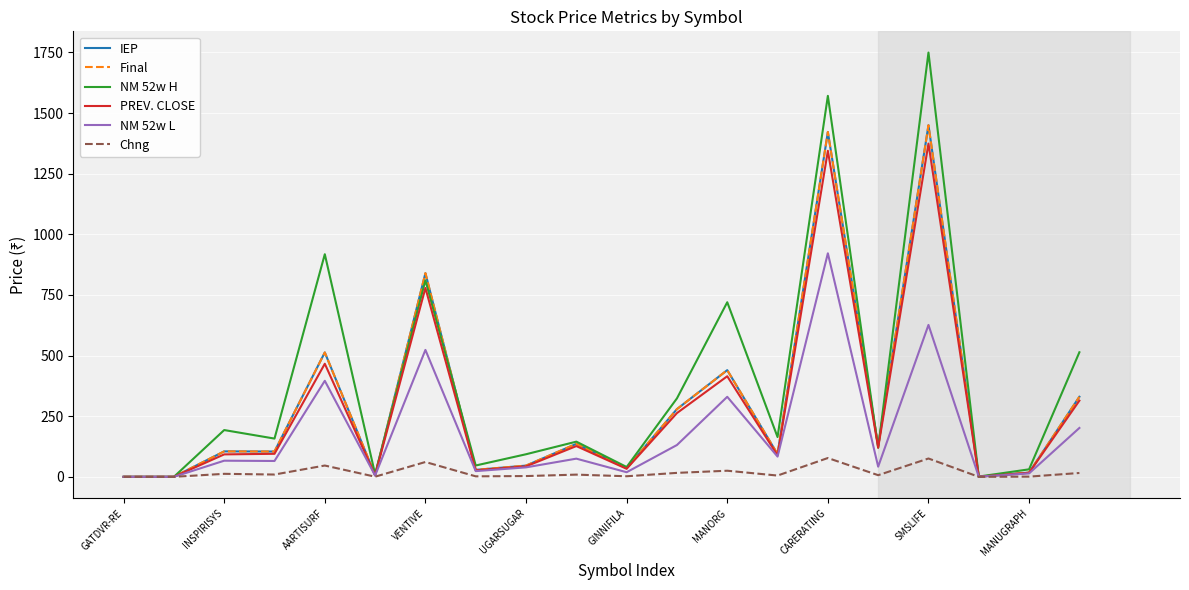

True or false: PREV. CLOSE and NM 52w H intersect in this chart.

False